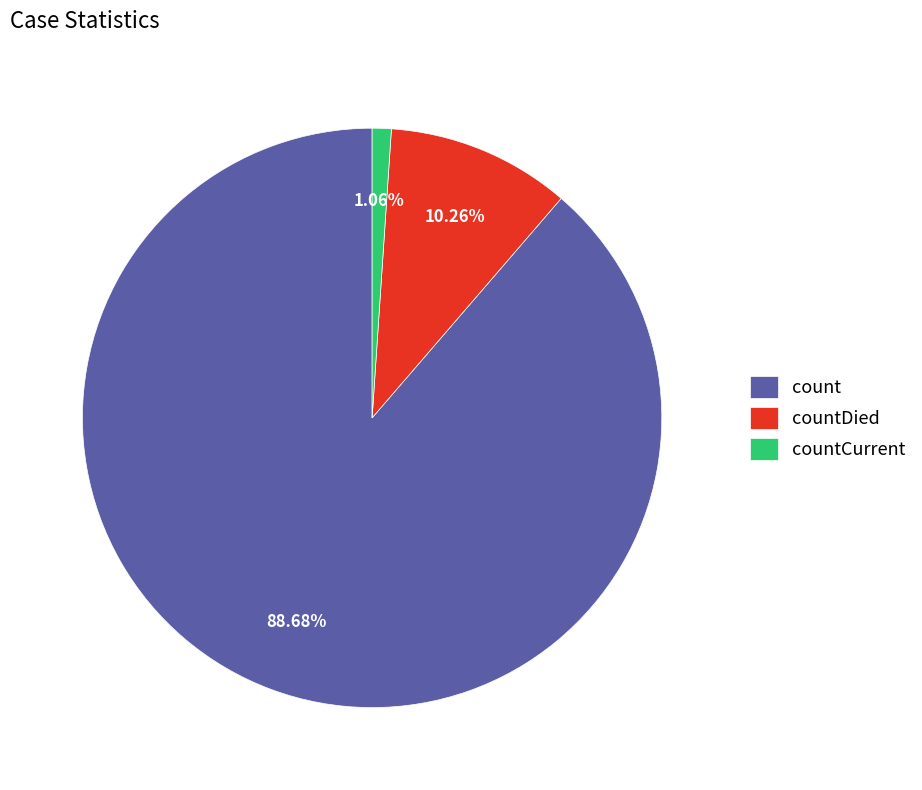

Combined, do countCurrent and count account for over 50%?

Yes